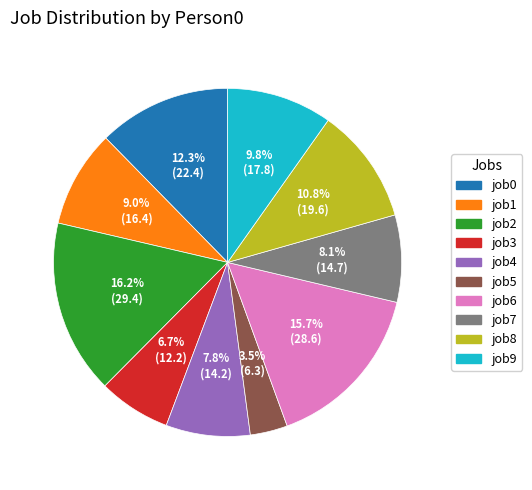

Is there any slice that represents more than half of the pie?

No